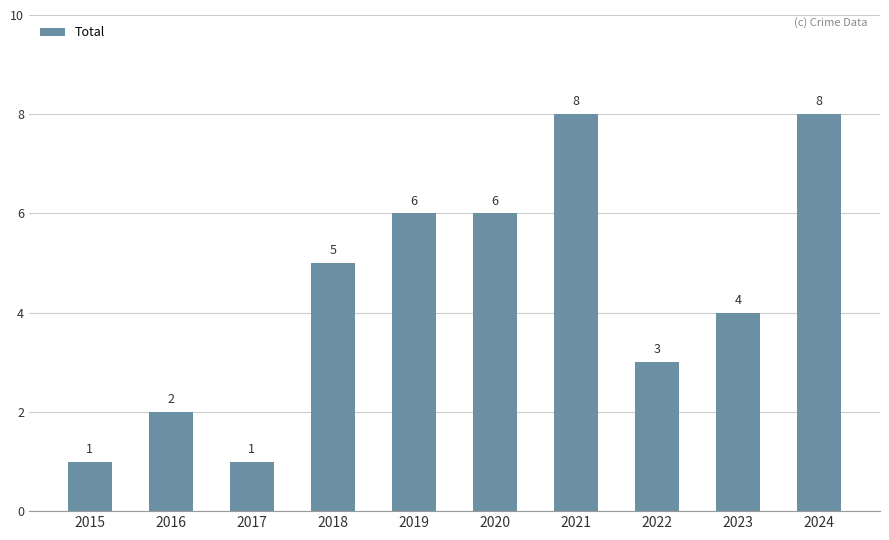

The value at 2018 is 5. True or false?

True